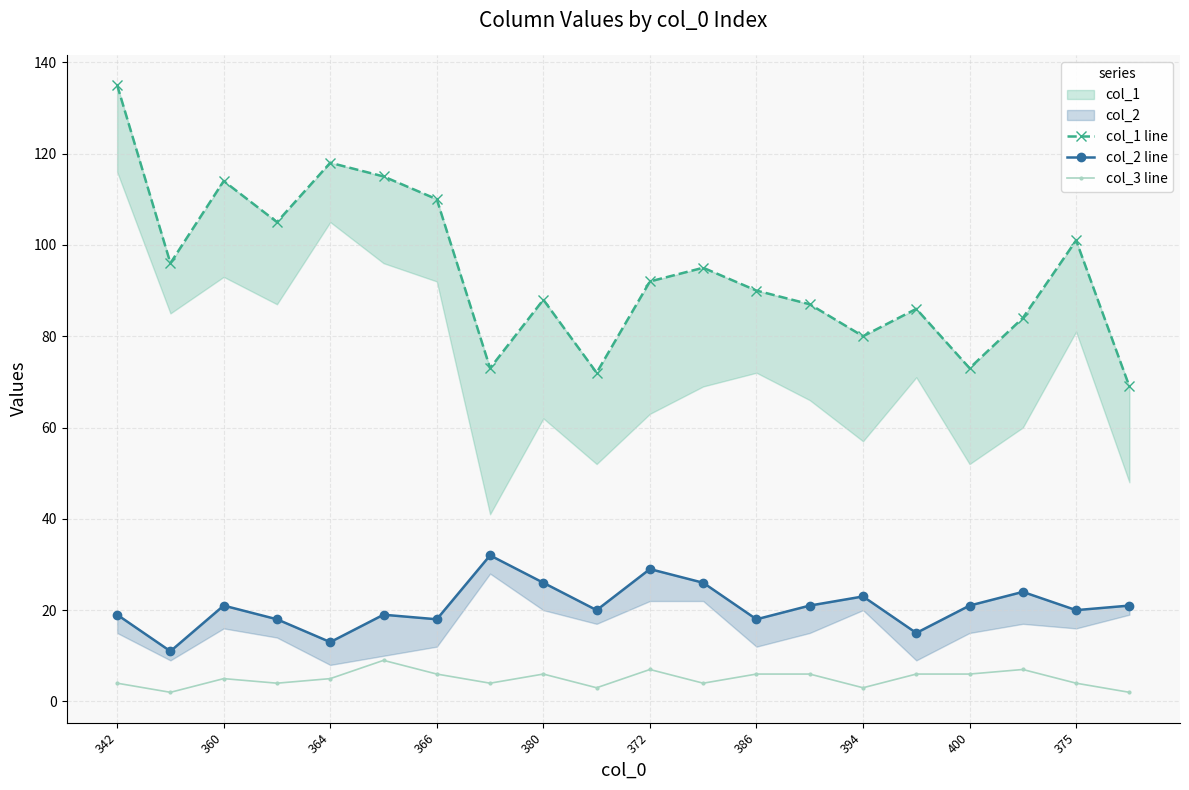

At 19, list the series in order from largest to smallest.

col_1 line, col_2 line, col_3 line